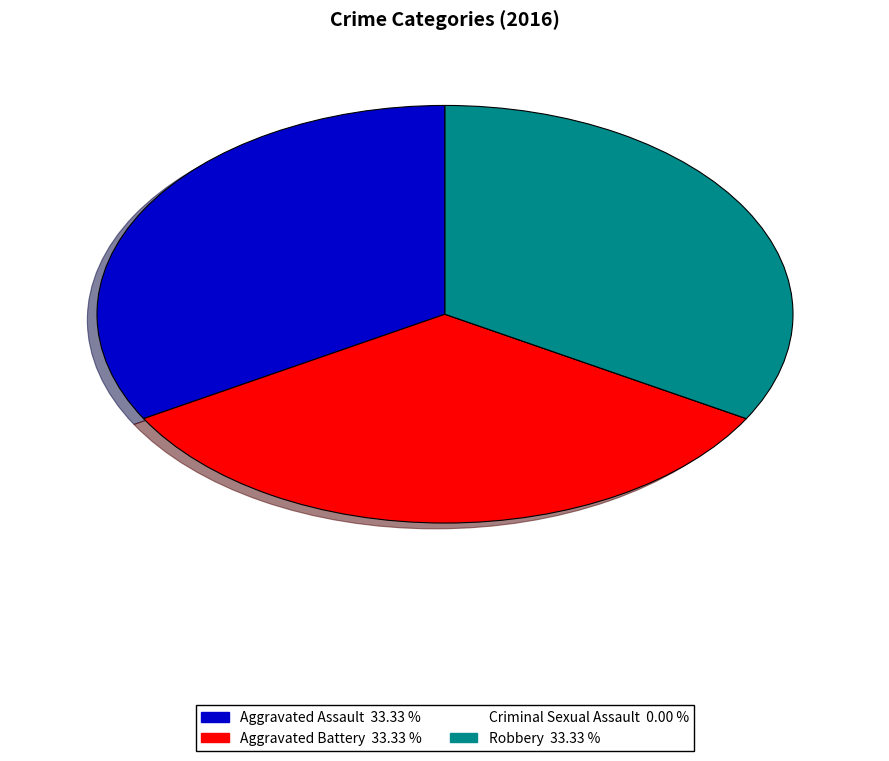

What is the ratio of the value at Aggravated Assault to the value at Aggravated Battery?

1.0